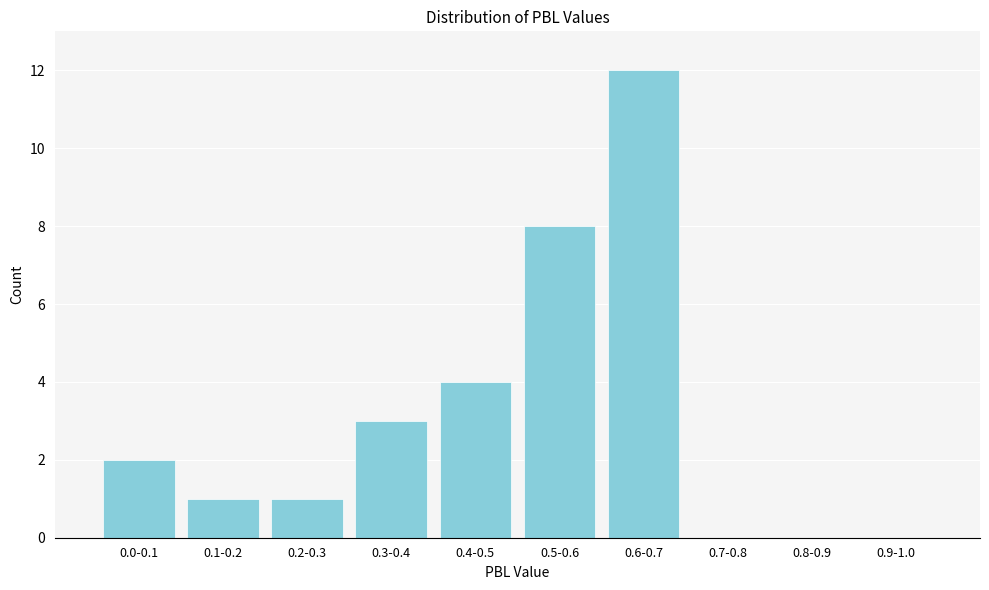

Reading left to right, list all the values displayed in this chart.

0.0-0.1=2	0.1-0.2=1	0.2-0.3=1	0.3-0.4=3	0.4-0.5=4	0.5-0.6=8	0.6-0.7=12	0.7-0.8=0	0.8-0.9=0	0.9-1.0=0